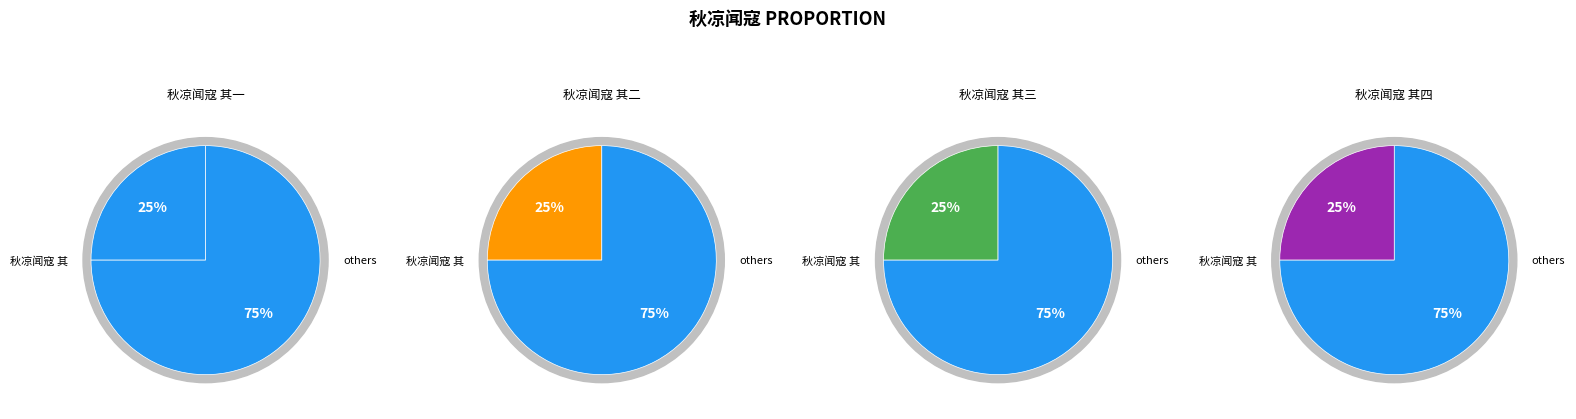

What is the smallest slice in the pie chart?

秋凉闻寇 其一